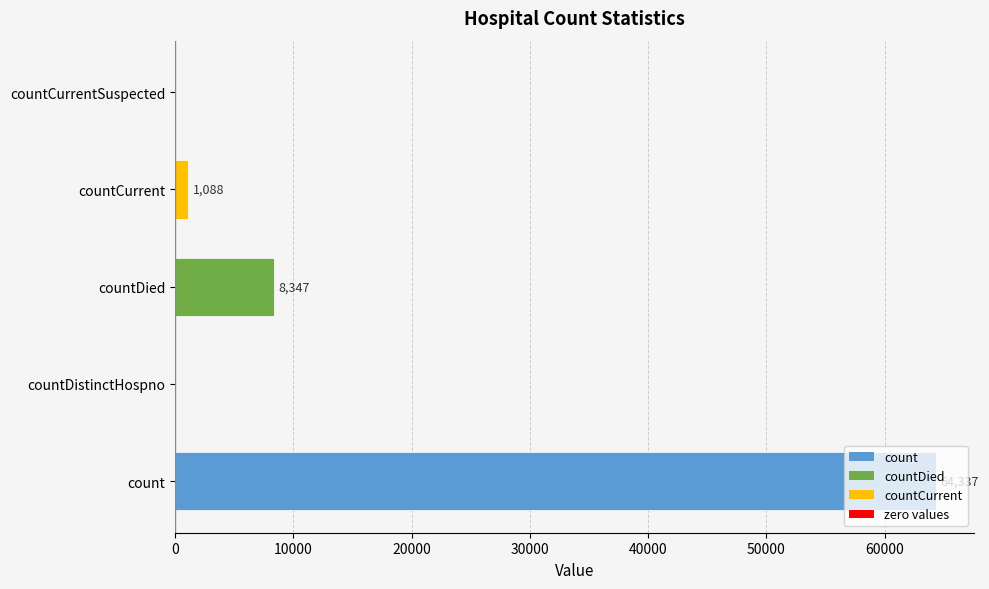

At which category does the chart reach its peak across all series?

count